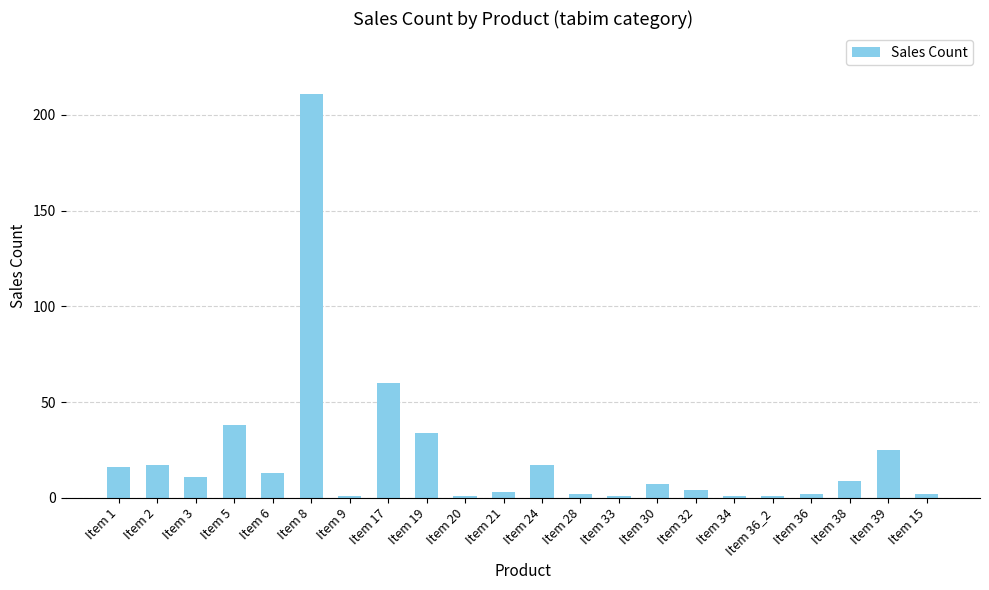

What is the approximate value at Item 17, to the nearest 5?

60